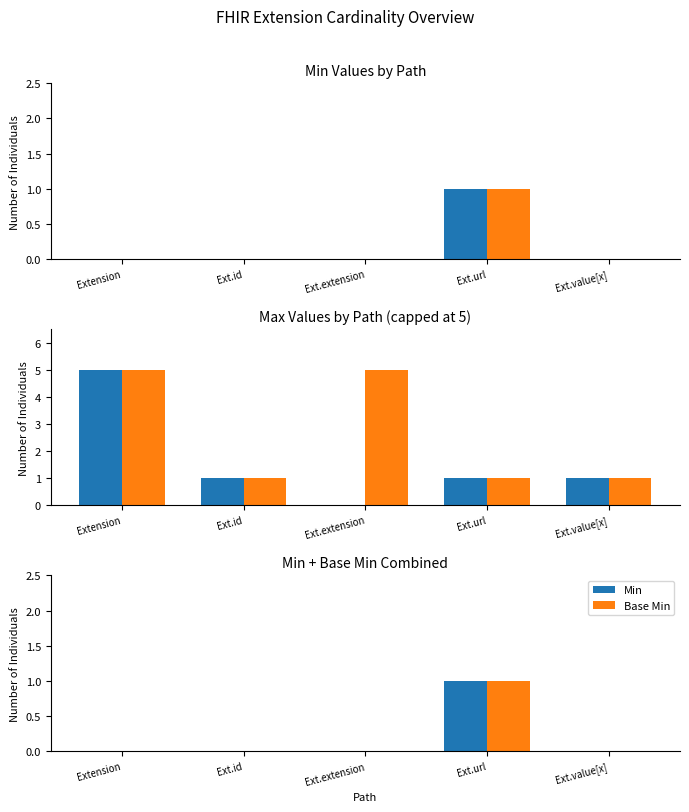

List the labels in order of Max value, largest first.

Extension, Ext.id, Ext.url, Ext.value[x], Ext.extension